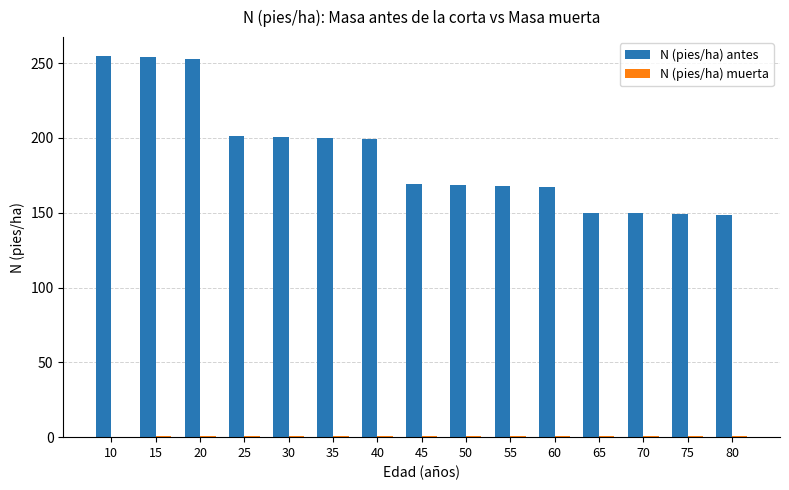

The N (pies/ha) antes series shows 104.6 at 25. True or false?

False